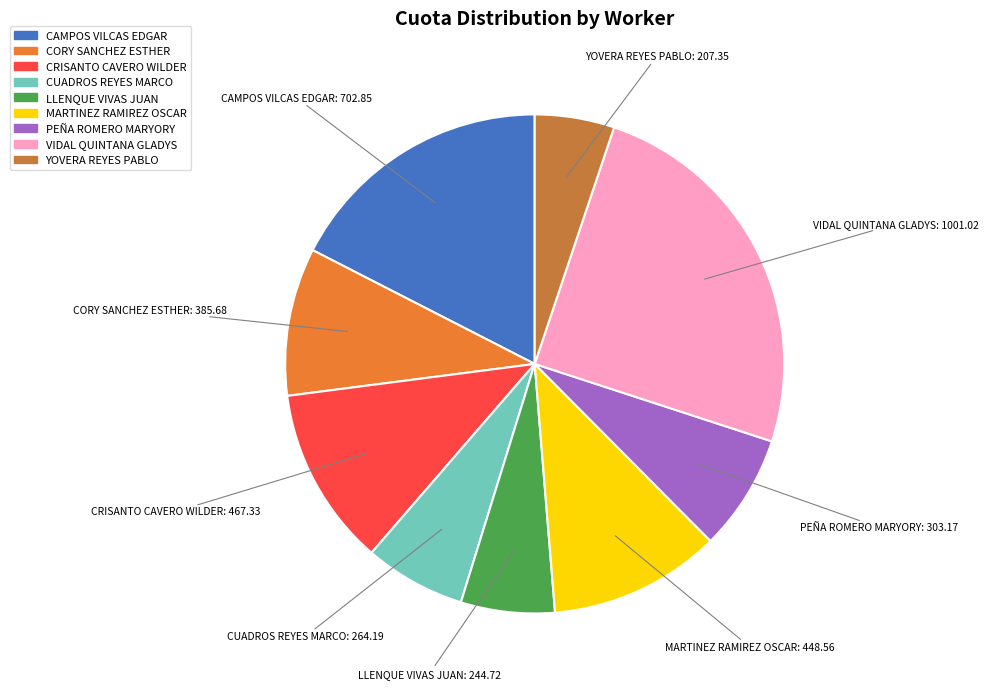

The PEÑA ROMERO MARYORY slice represents 8% of the pie. True or false?

True